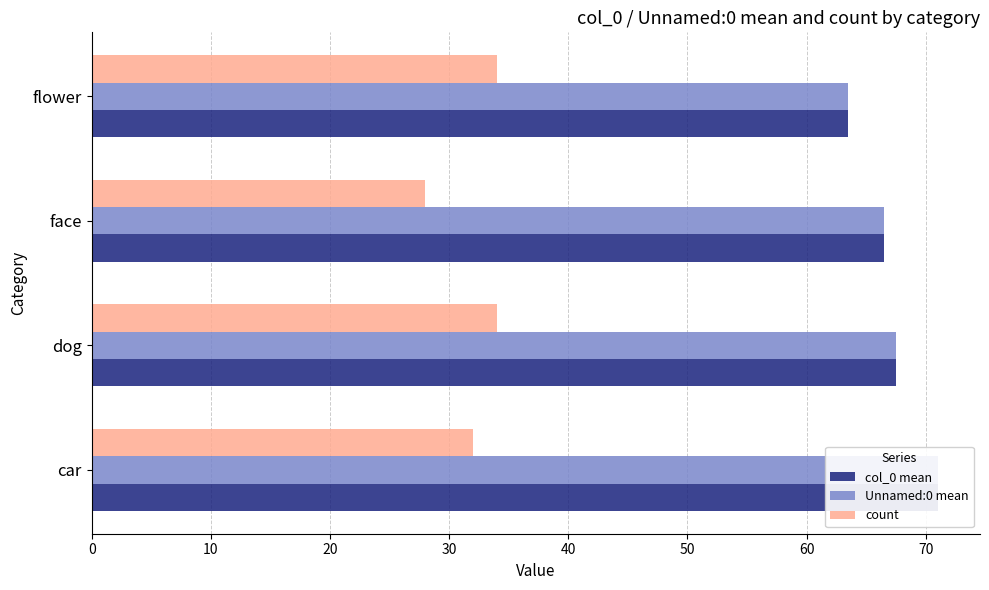

Which series has the largest total across all categories?

col_0 mean